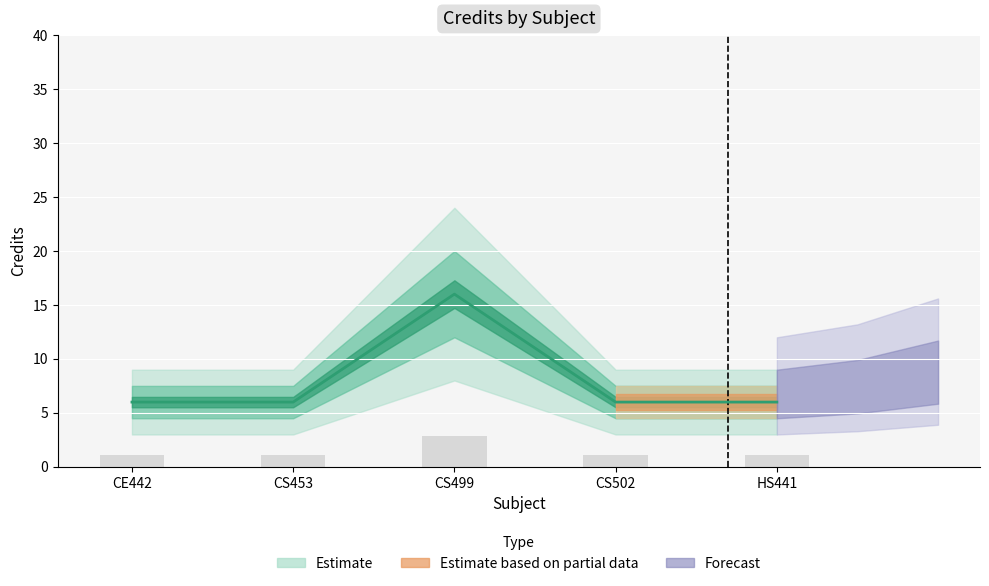

List the labels in order of value, smallest first.

CE442, CS453, CS502, HS441, CS499